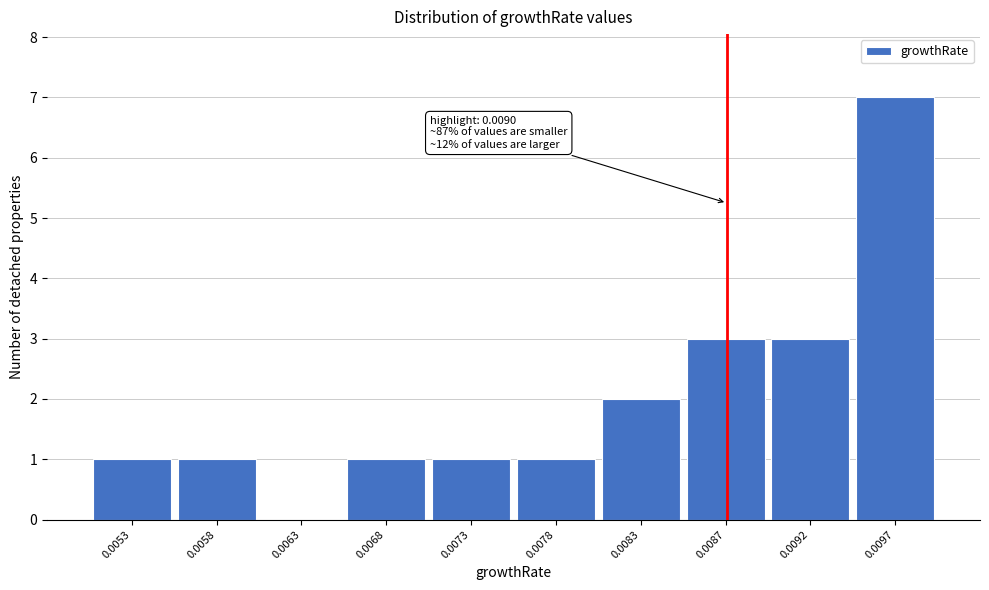

Reading left to right, transcribe all the data shown in this chart.

0.0053=1	0.0058=1	0.0063=0	0.0068=1	0.0073=1	0.0078=1	0.0083=2	0.0087=3	0.0092=3	0.0097=7